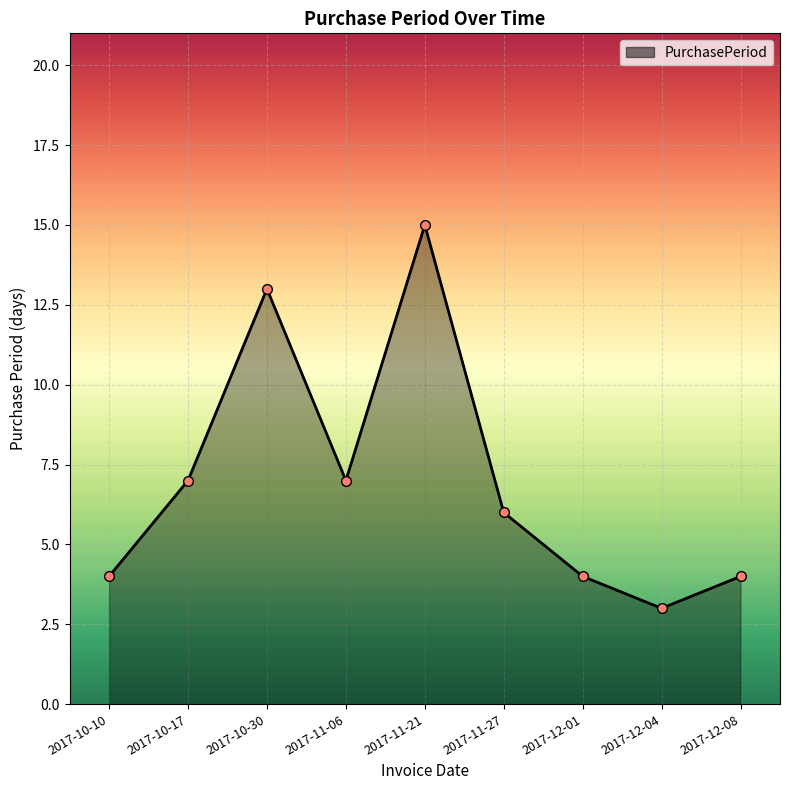

Reading left to right, extract all data points from this chart.

4	7	13	7	15	6	4	3	4